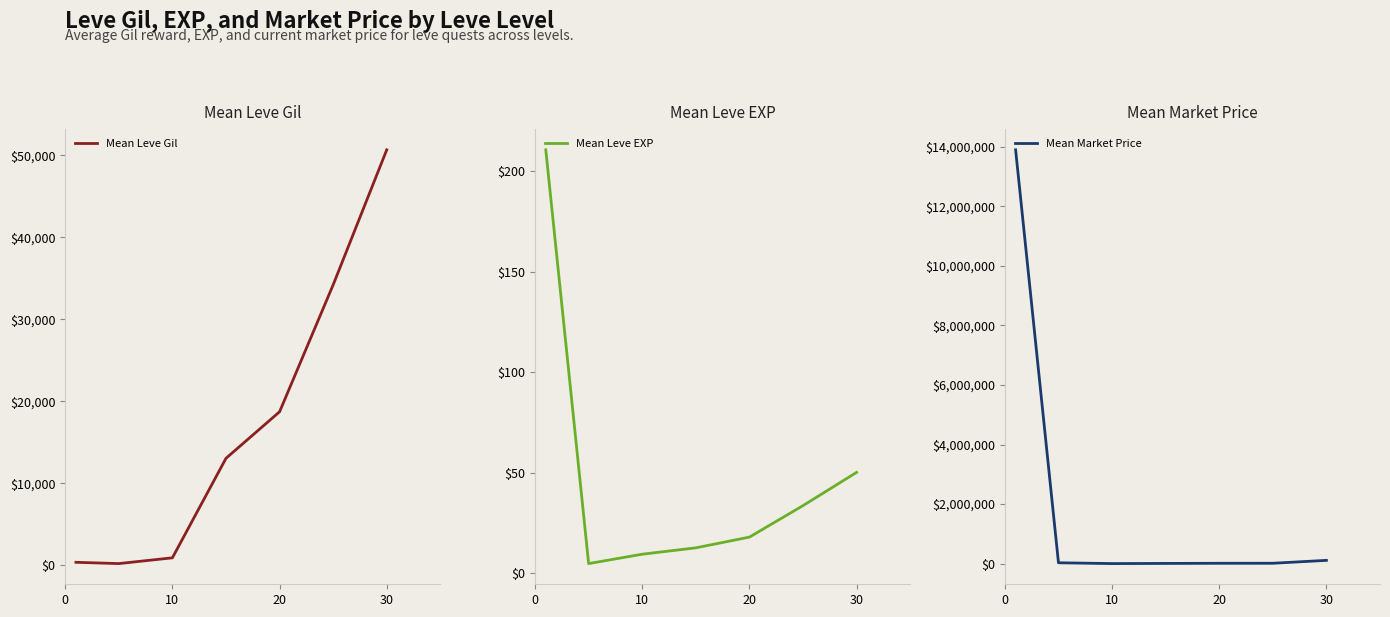

What is the minimum value for Mean Leve EXP?

4.8